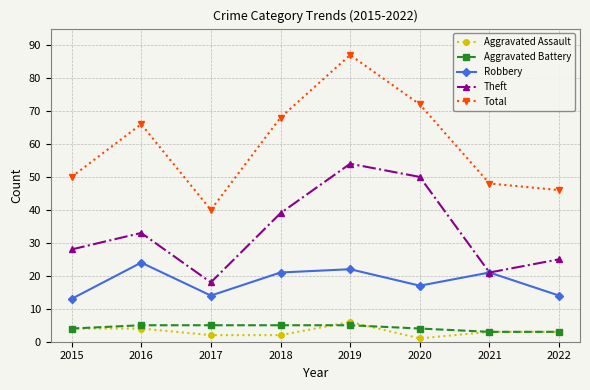

How many series are shown in this chart?

5